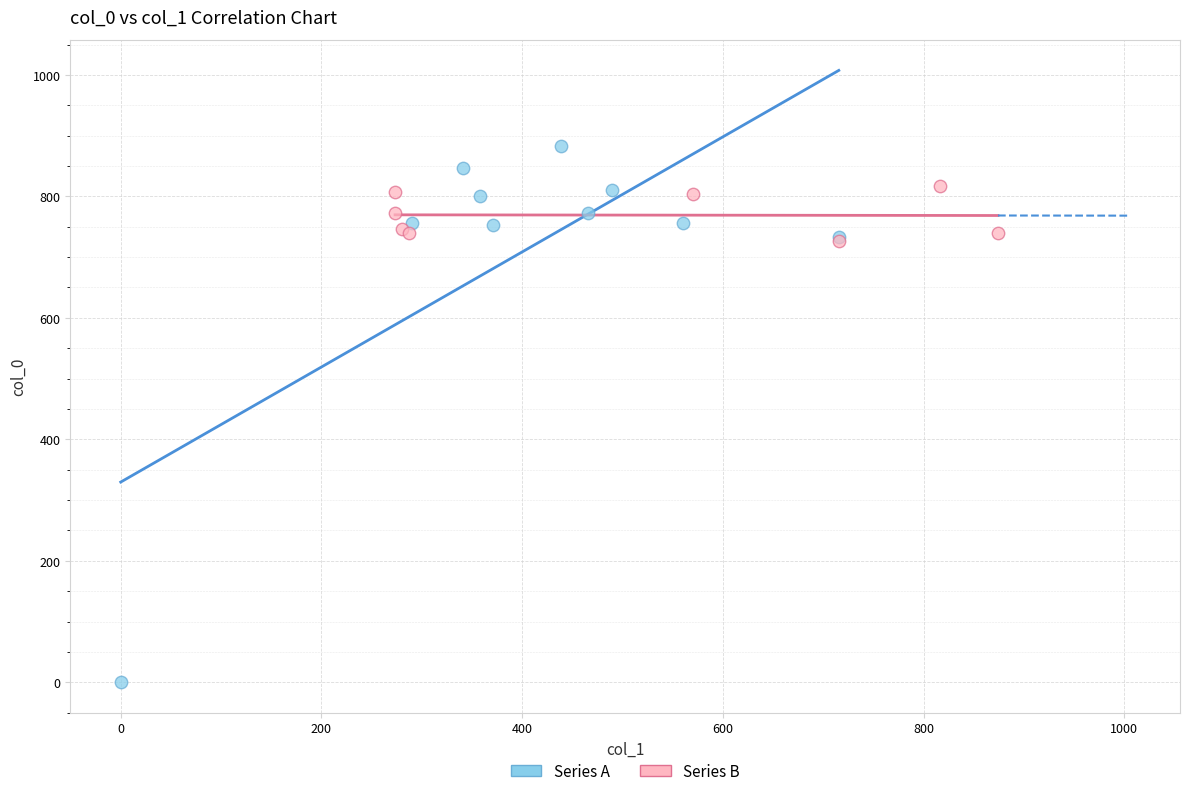

Which series reaches the maximum Y coordinate?

Series A